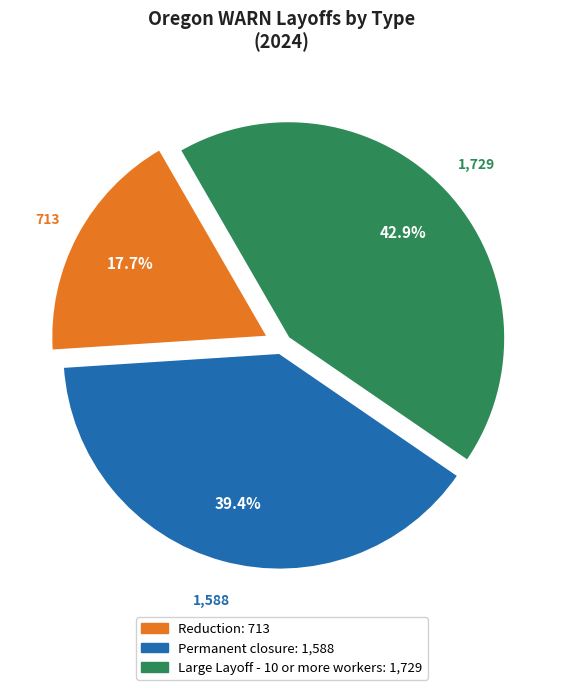

Does Permanent closure account for over 50% of the chart?

No